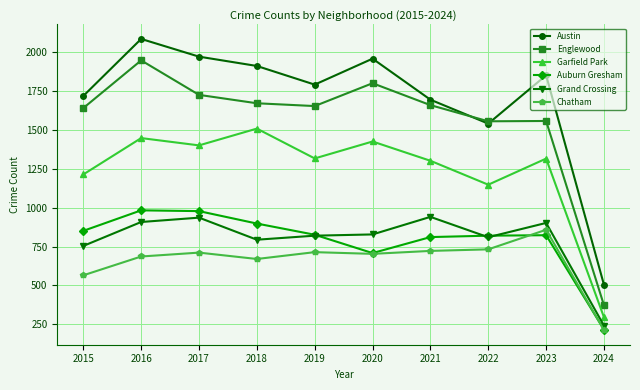

What is the total value across all series at 2017?

7724